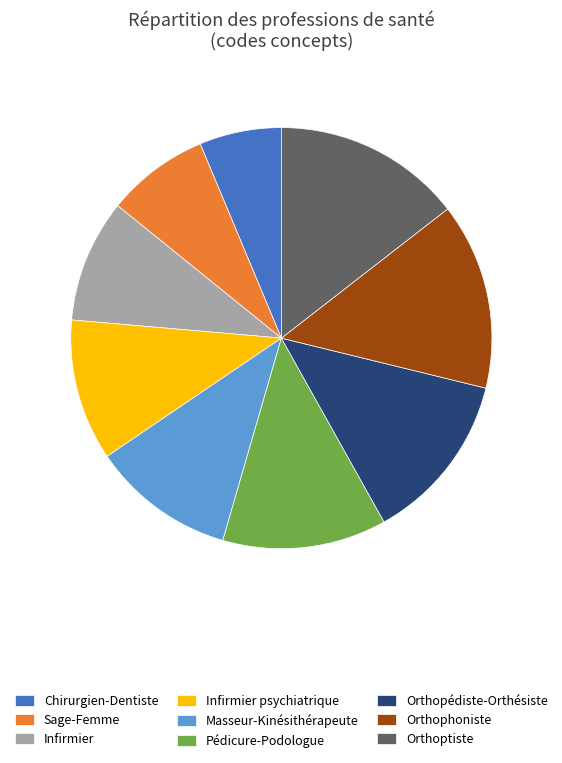

Which has a higher value, Orthophoniste or Infirmier?

Orthophoniste